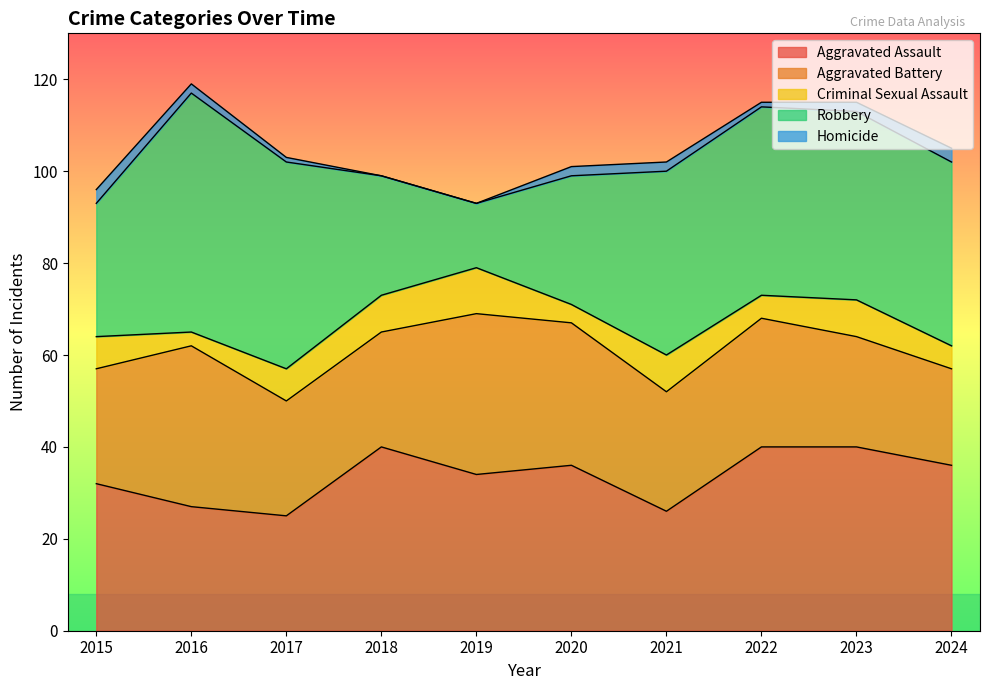

What is the value of the Criminal Sexual Assault point at the 3rd from the left?

7